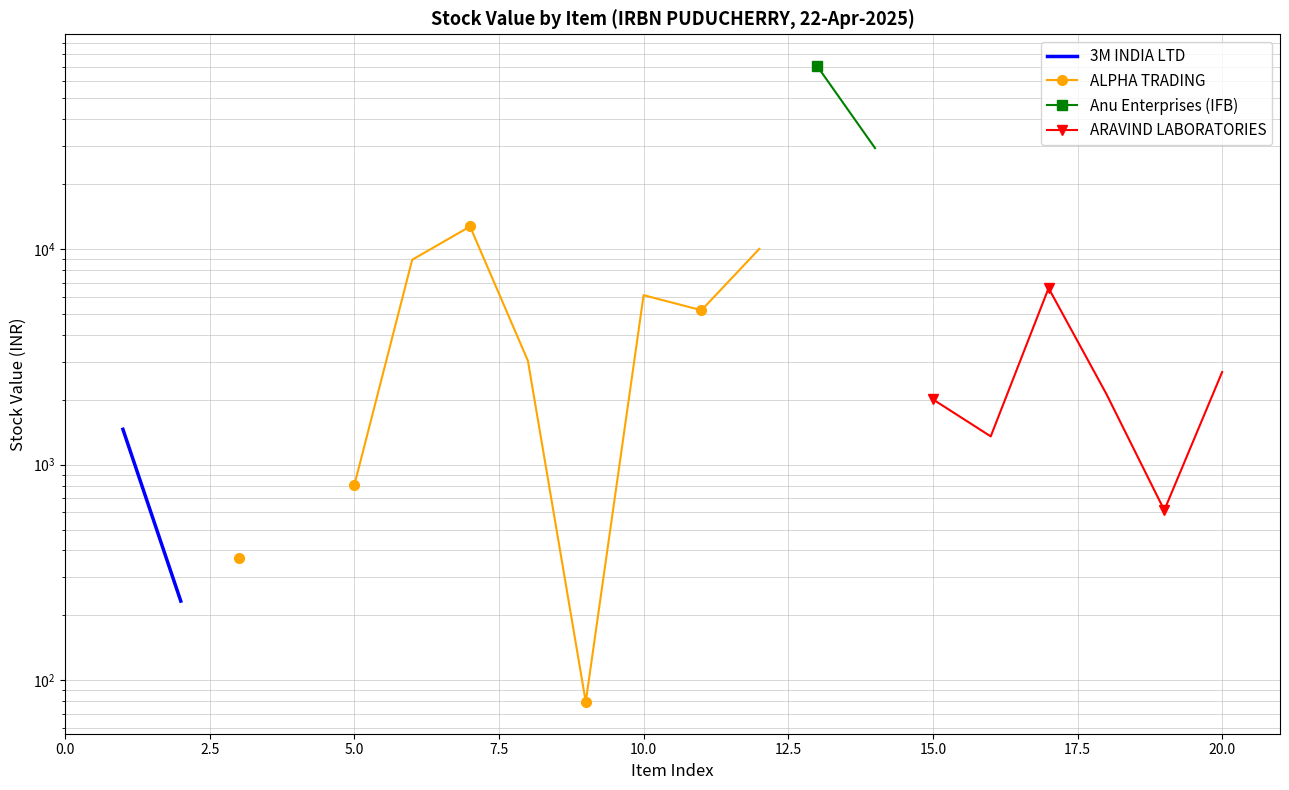

True or false: ARAVIND LABORATORIES has more than 2 points higher than both neighbors.

False